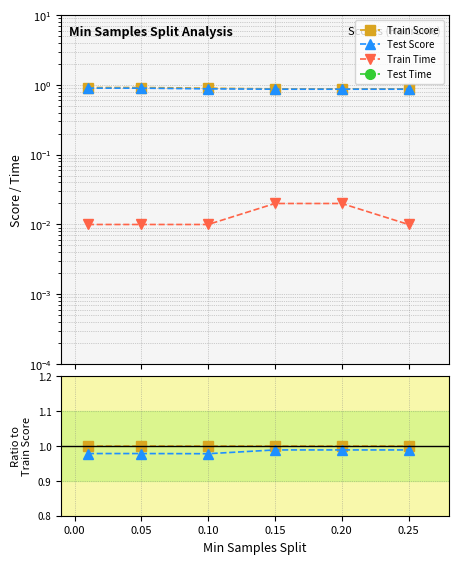

True or false: Test Time and Train Time cross at least once.

False